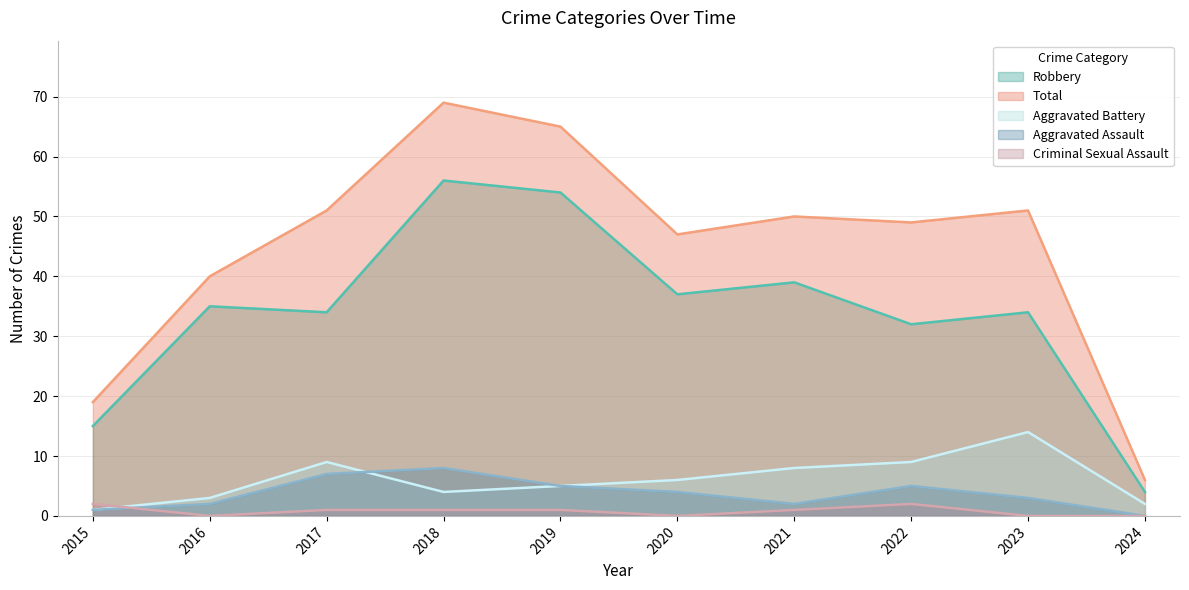

Count the number of data series in this chart.

5